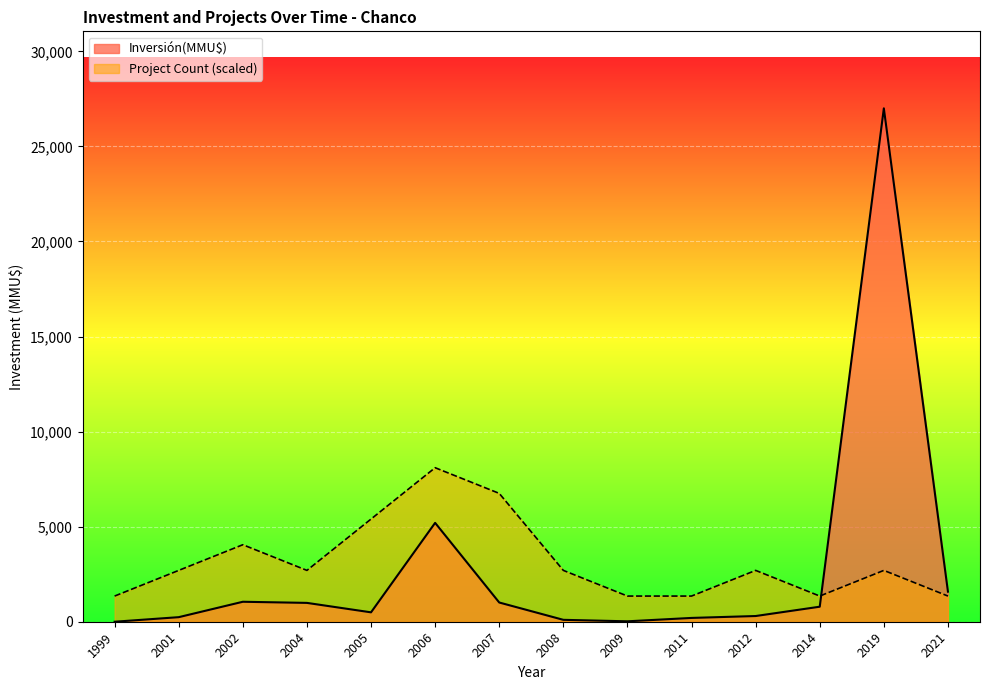

Which series has the largest range (max minus min)?

Inversión(MMU$)